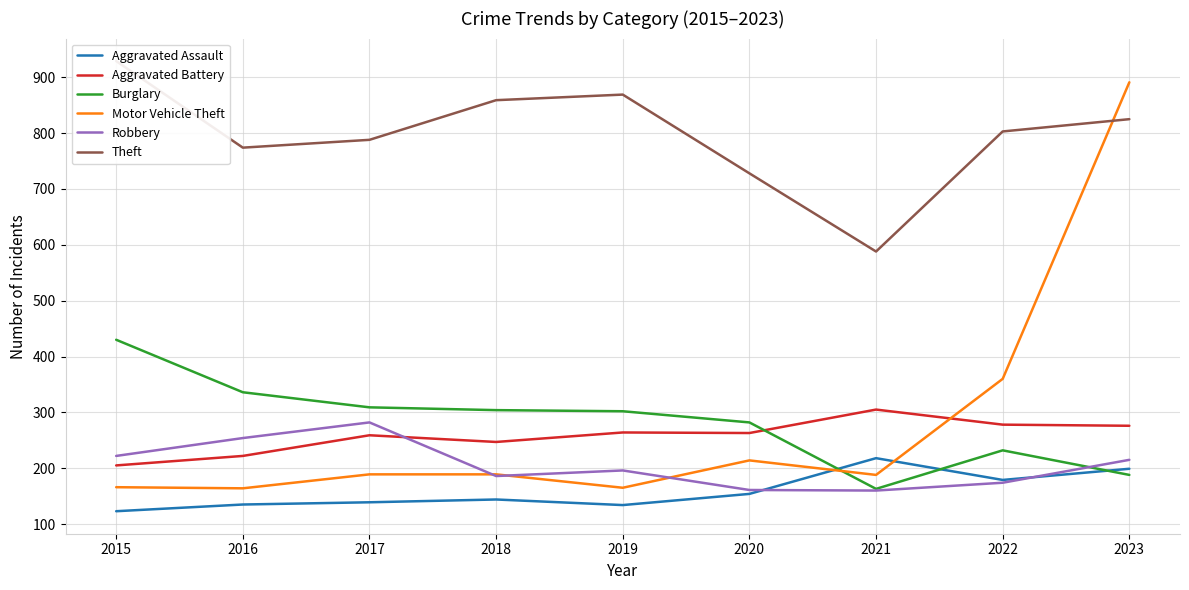

Reading left to right, transcribe all the data shown in this chart.

Aggravated Assault: 2015=123	2016=135	2017=139	2018=144	2019=134	2020=154	2021=218	2022=179	2023=199
Aggravated Battery: 2015=205	2016=222	2017=259	2018=247	2019=264	2020=263	2021=305	2022=278	2023=276
Burglary: 2015=430	2016=336	2017=309	2018=304	2019=302	2020=282	2021=163	2022=232	2023=188
Motor Vehicle Theft: 2015=166	2016=164	2017=189	2018=189	2019=165	2020=214	2021=188	2022=360	2023=891
Robbery: 2015=222	2016=254	2017=282	2018=186	2019=196	2020=161	2021=160	2022=174	2023=215
Theft: 2015=929	2016=774	2017=788	2018=859	2019=869	2020=728	2021=588	2022=803	2023=825